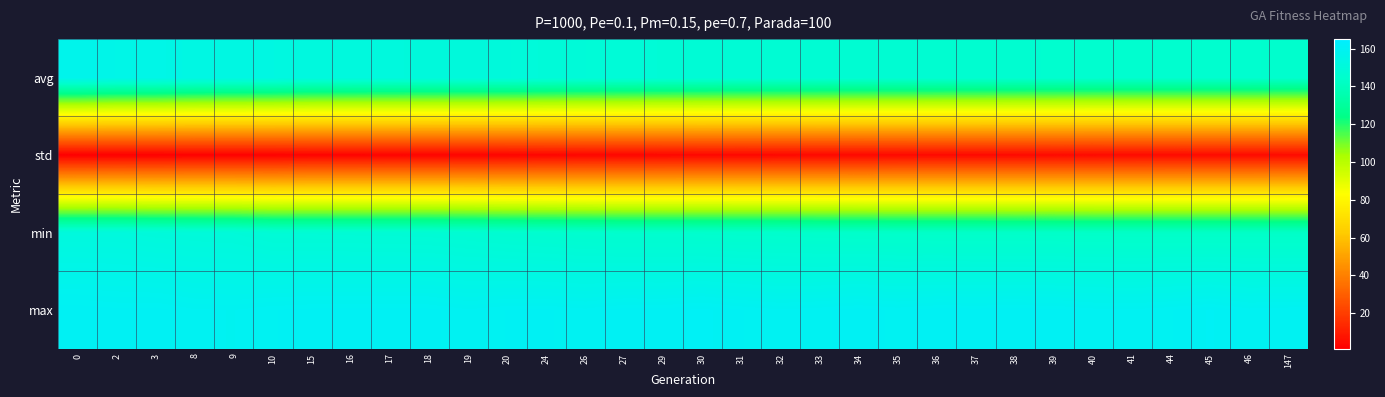

Which series has the widest spread of values?

avg